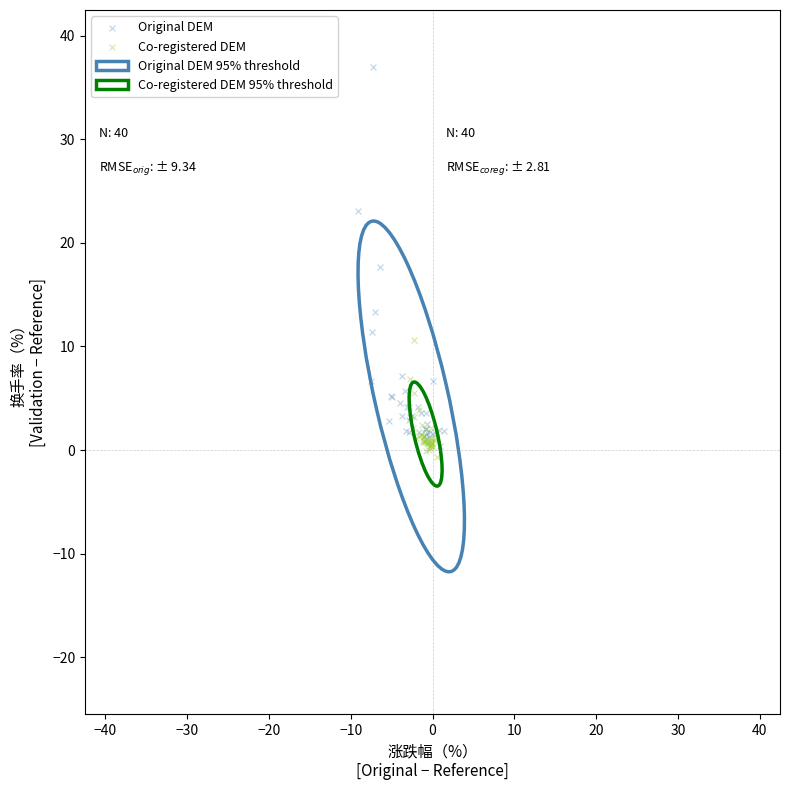

Which series has the largest Y range (max minus min)?

Original DEM